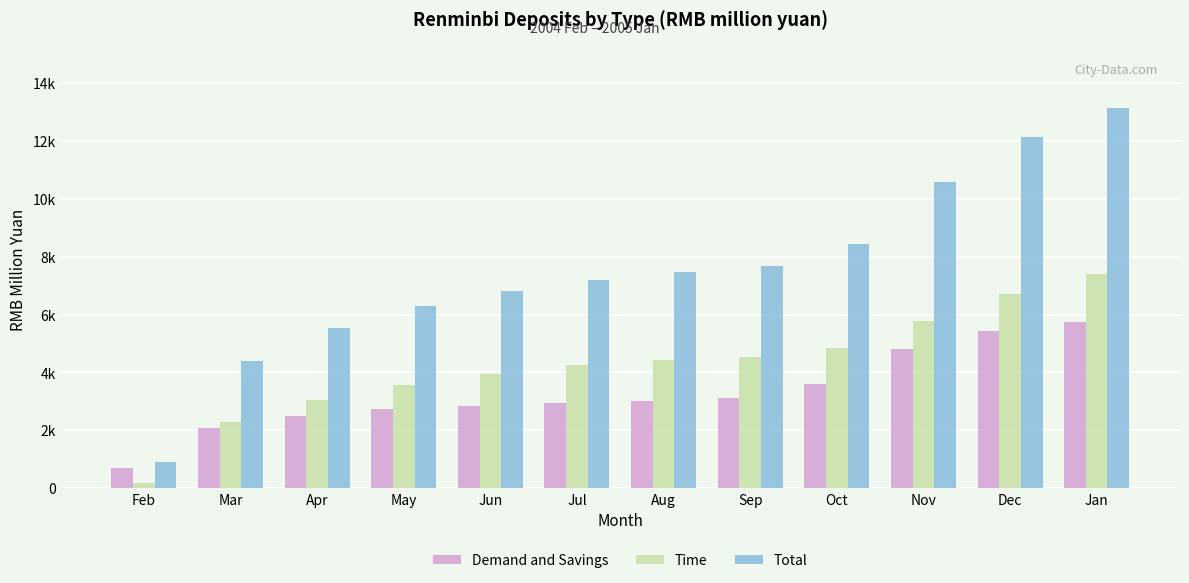

Reading left to right, transcribe all the data shown in this chart.

Demand and Savings: 704	2095	2506	2748	2853	2933	3025	3136	3604	4805	5417	5732
Time: 191	2298	3040	3551	3950	4243	4430	4533	4829	5777	6710	7412
Total: 895	4394	5546	6298	6803	7177	7455	7669	8433	10582	12127	13144